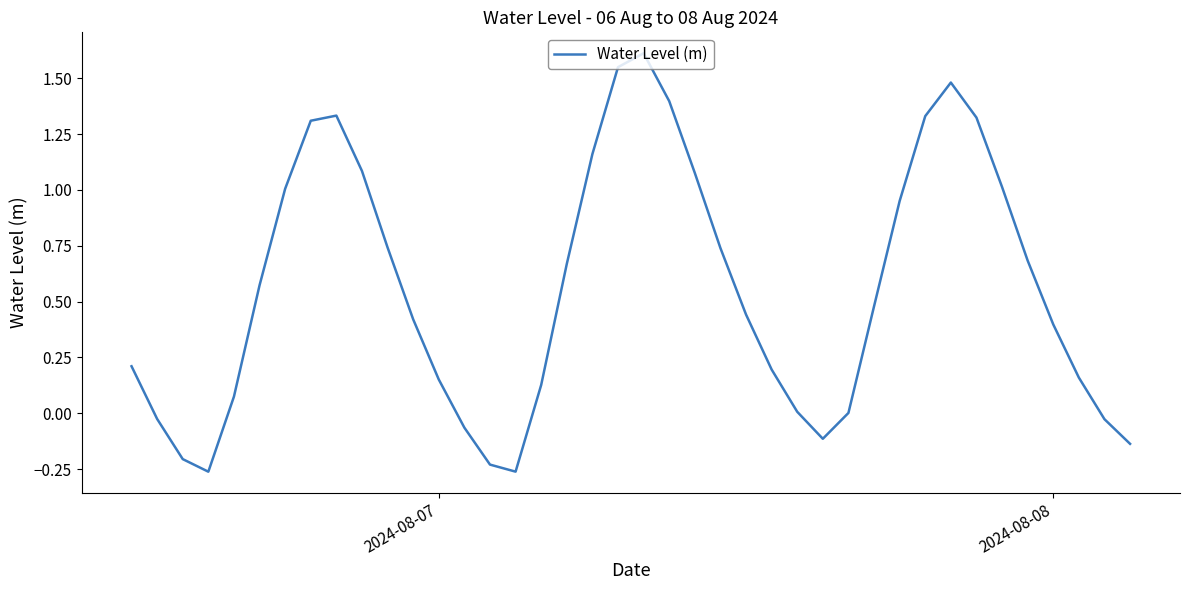

What is the difference between the maximum and minimum values?

1.9